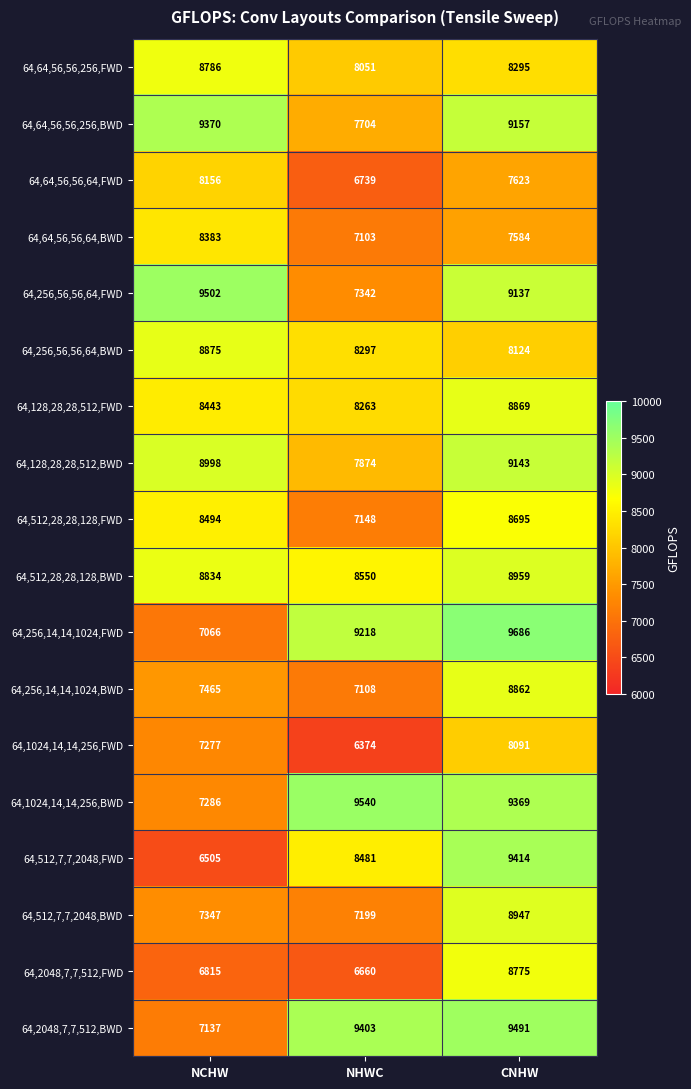

True or false: 64,64,56,56,64,FWD has a value of 9808 at NHWC.

False